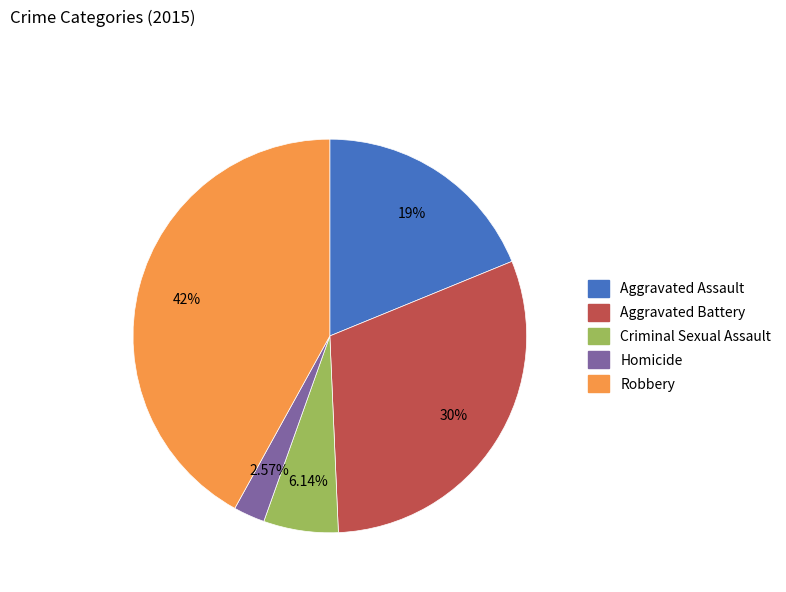

The Homicide slice represents 3% of the pie. True or false?

True